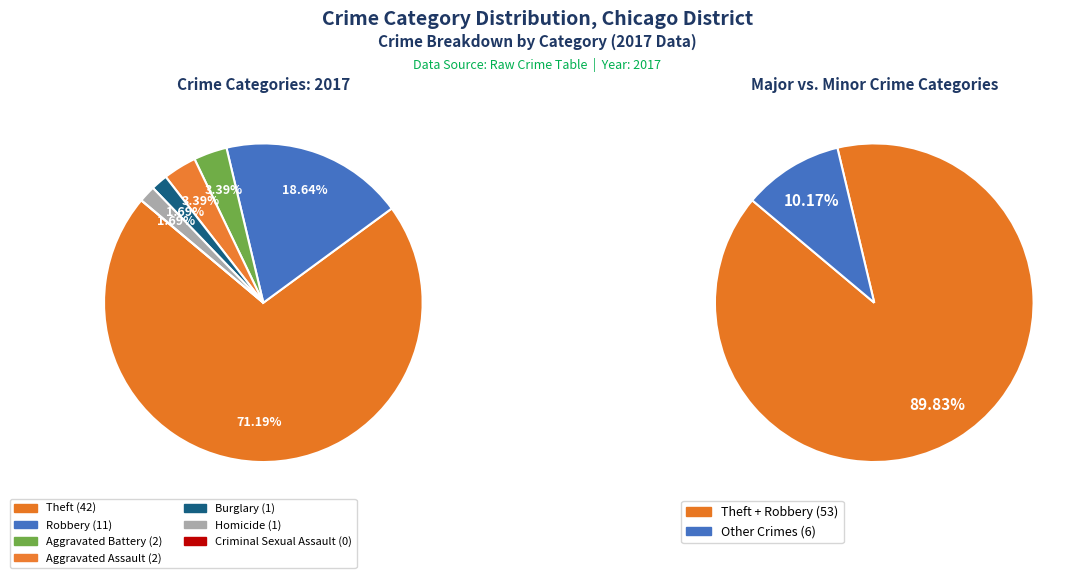

The Aggravated Battery slice represents 3% of the pie. True or false?

True